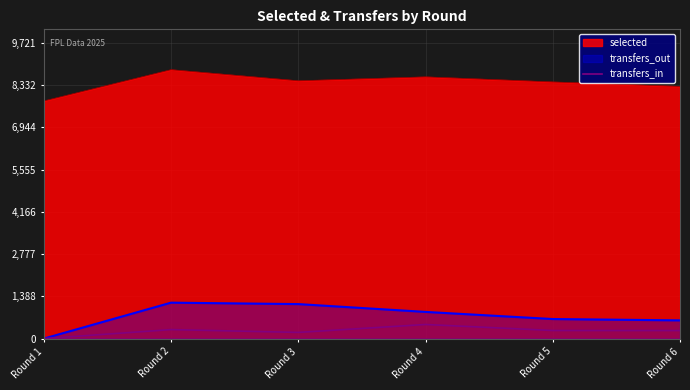

Which series has the largest total across all categories?

selected